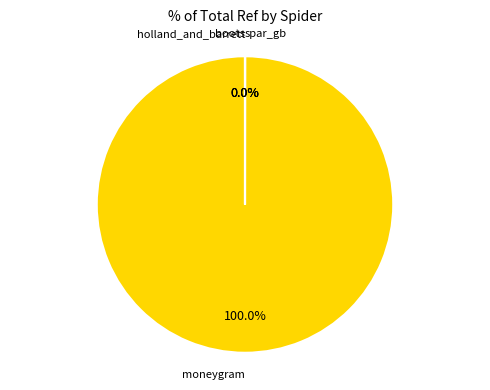

Does any single category account for the majority?

Yes